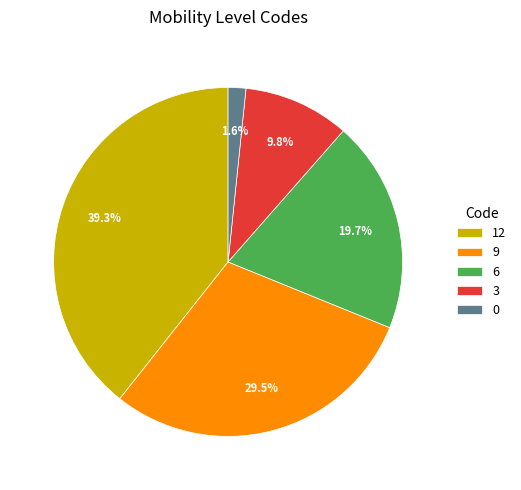

To the nearest percent, what portion does 3 represent?

10%